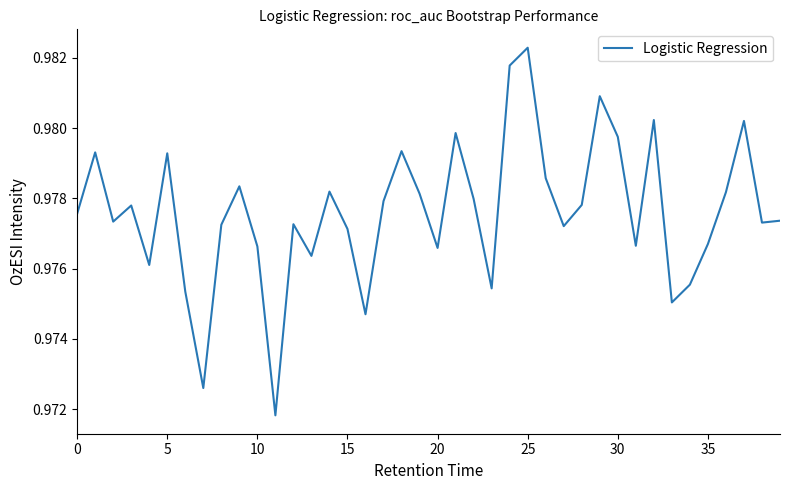

At which category does the chart reach its peak across all series?

25